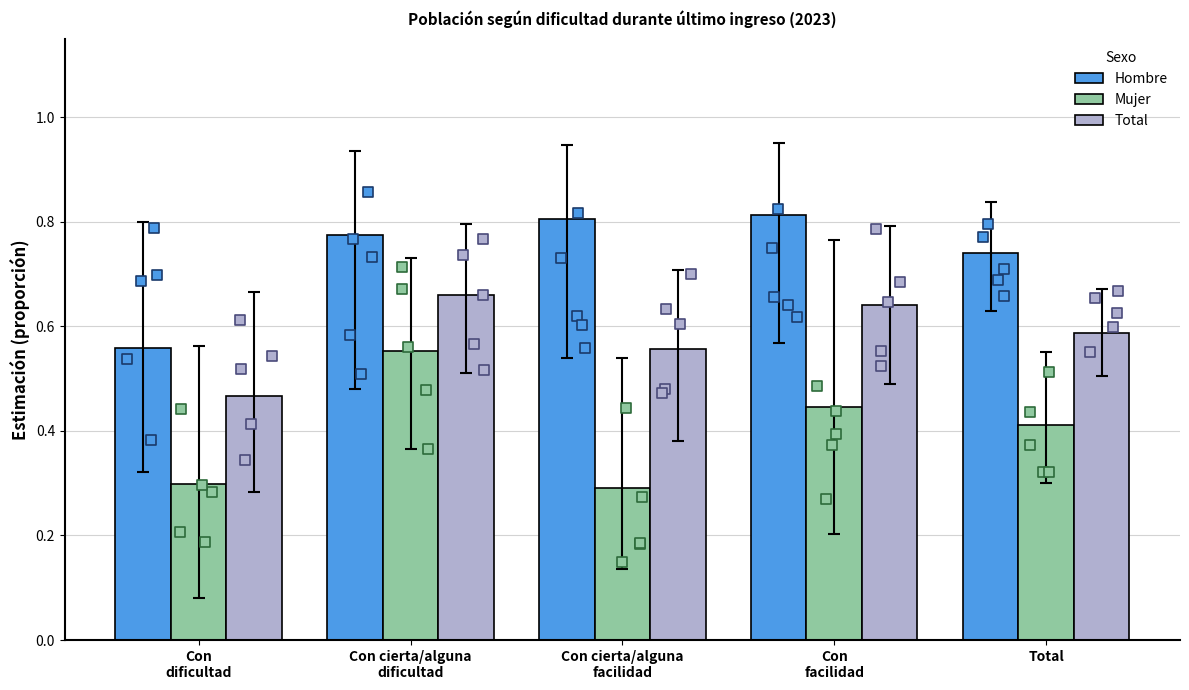

At how many categories does at least one series exceed 0?

5